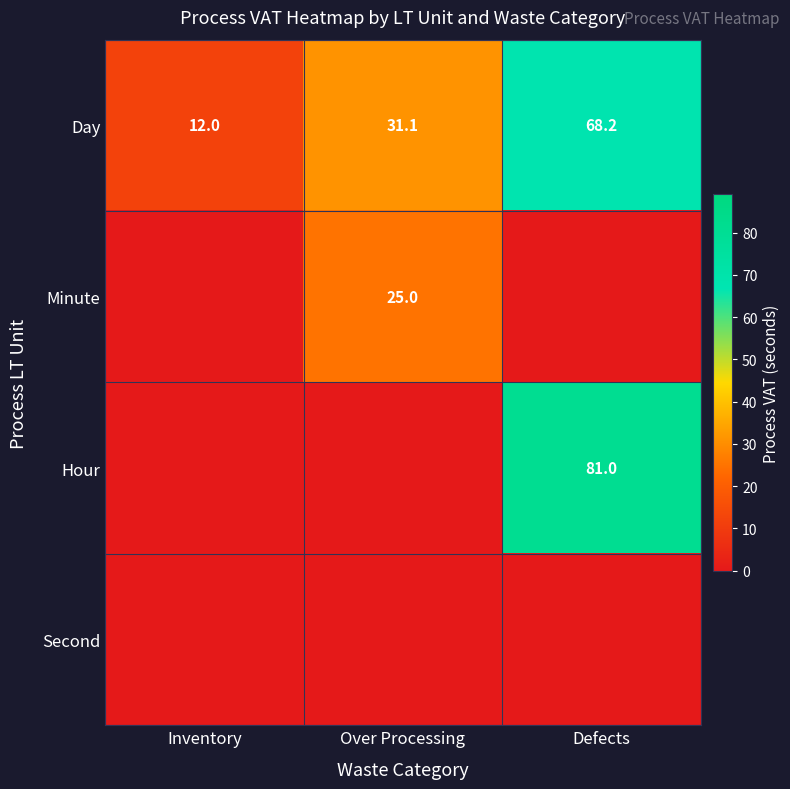

List the labels in order of Day value, smallest first.

Inventory, Over Processing, Defects